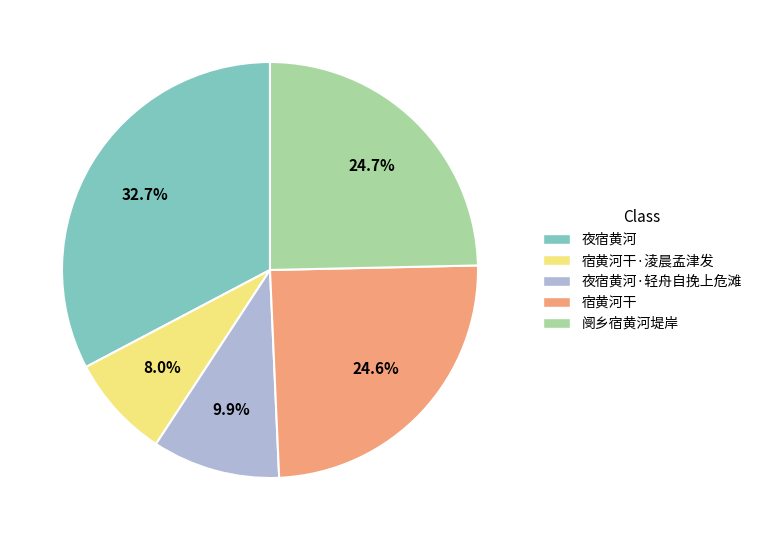

How many segments does this pie chart have?

5